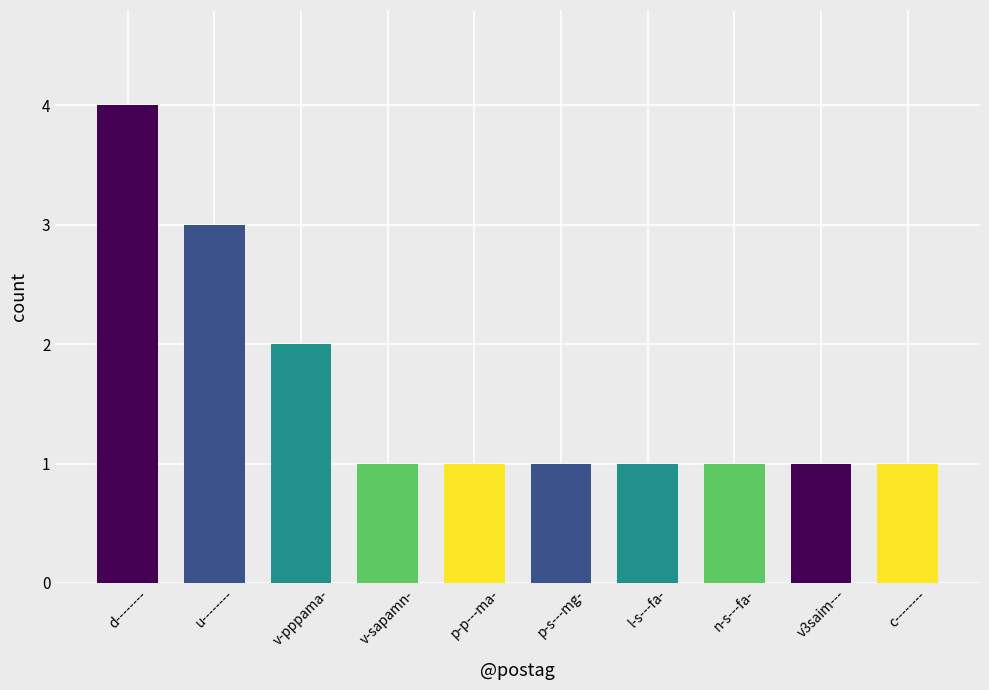

What is the greatest value displayed?

4